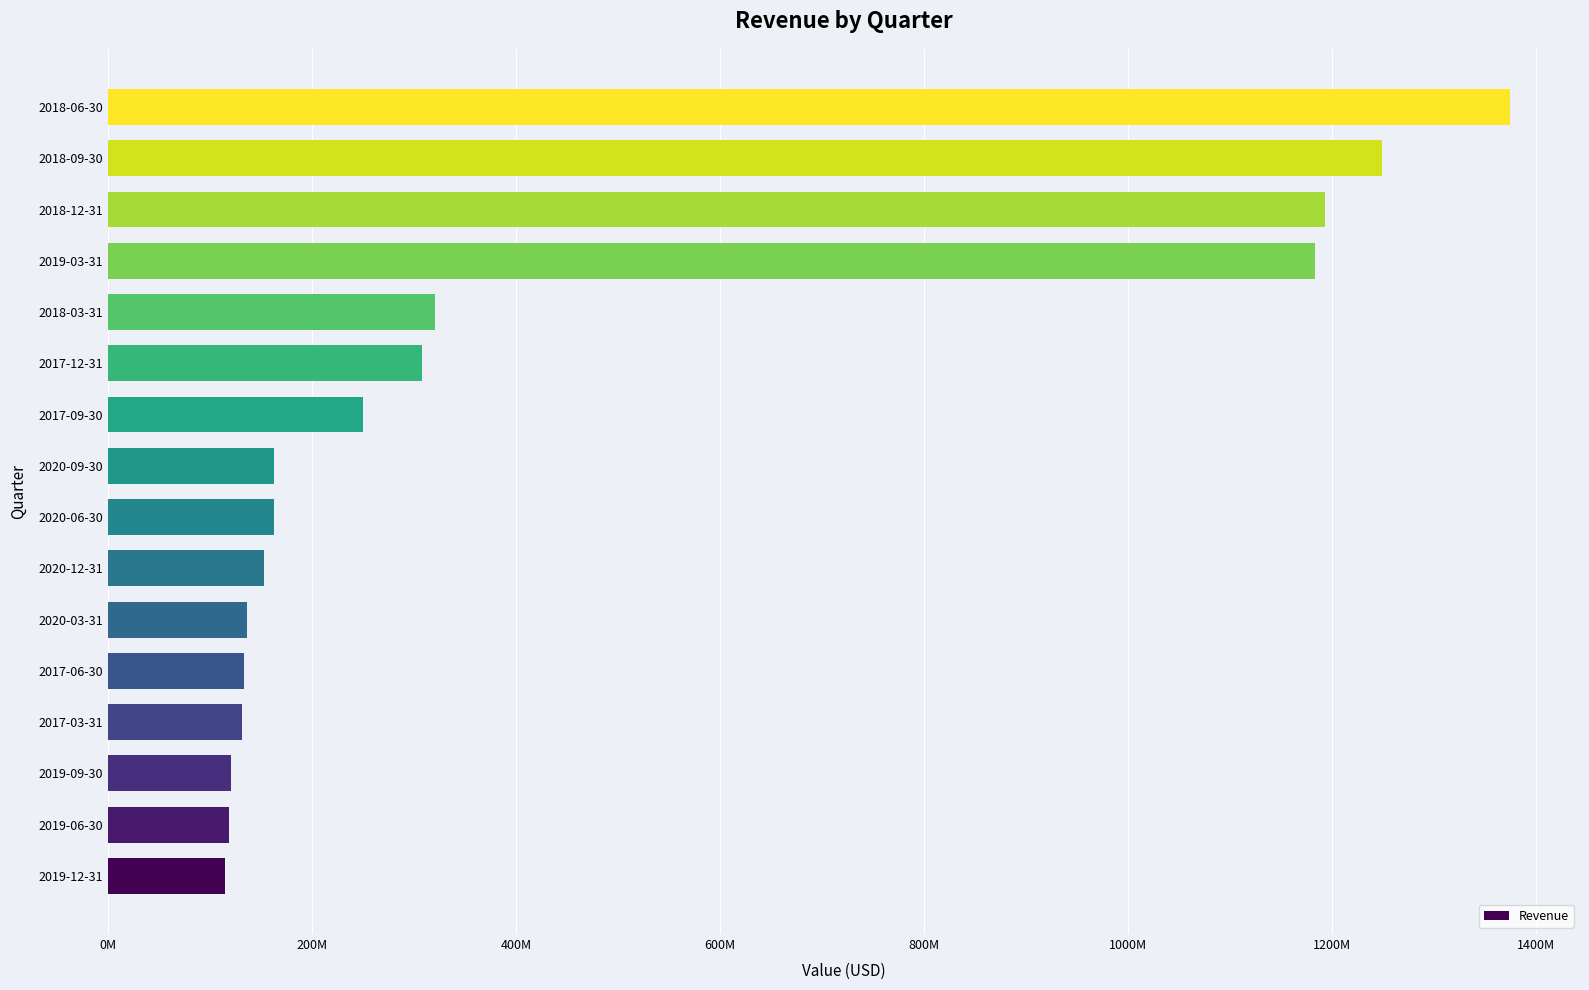

Does the chart contain any negative values?

No